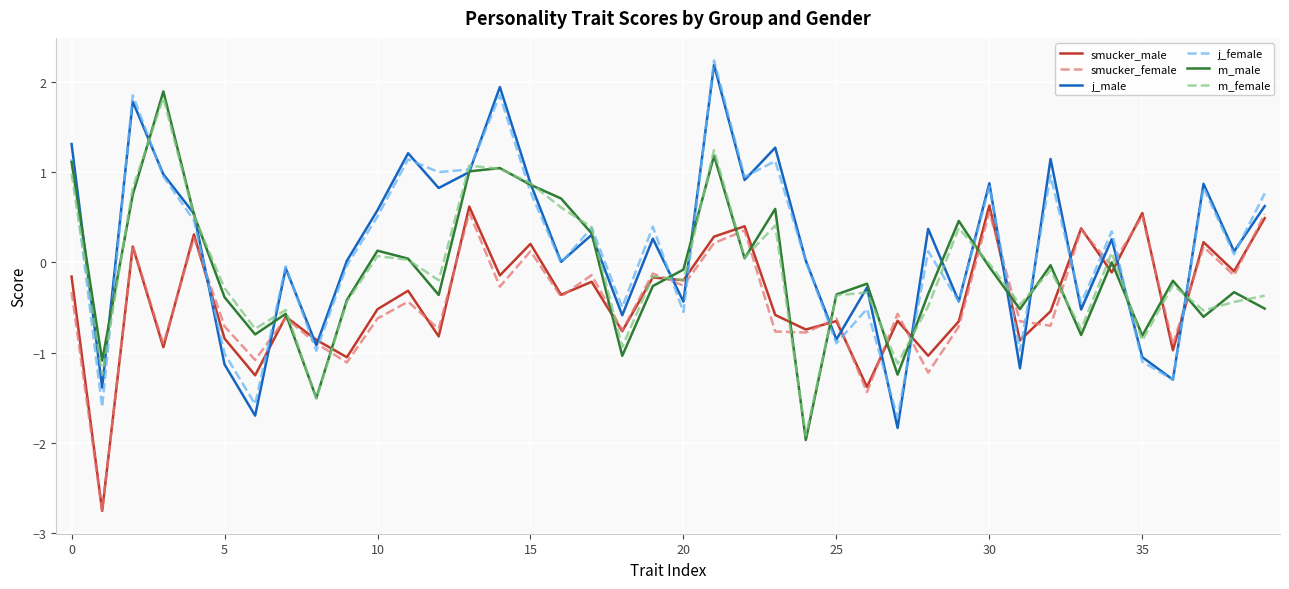

What is the difference between the maximum and minimum values in the j_male series?

4.0